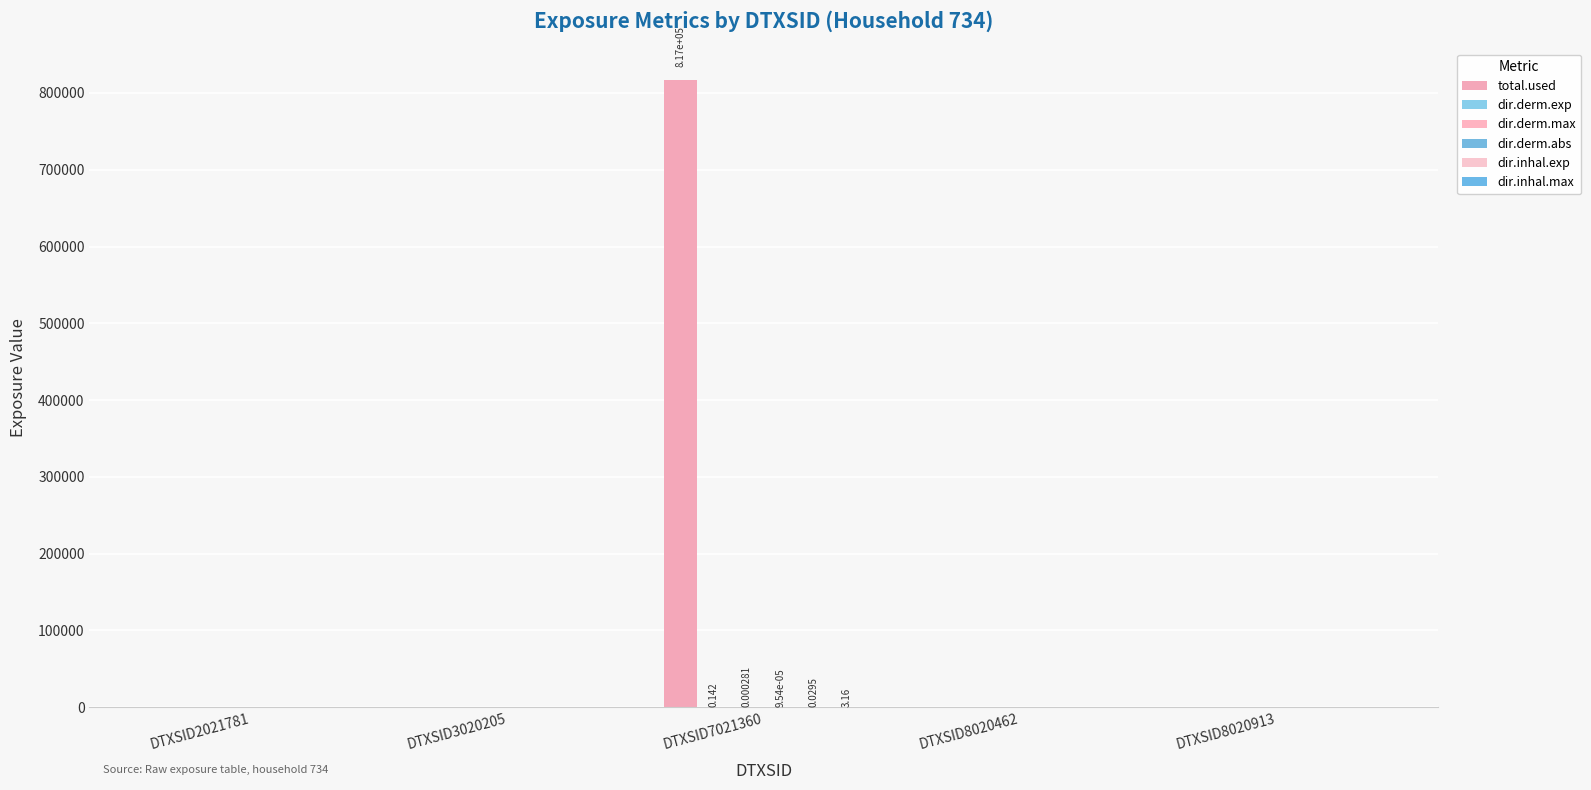

How many categories are shown in the chart?

5